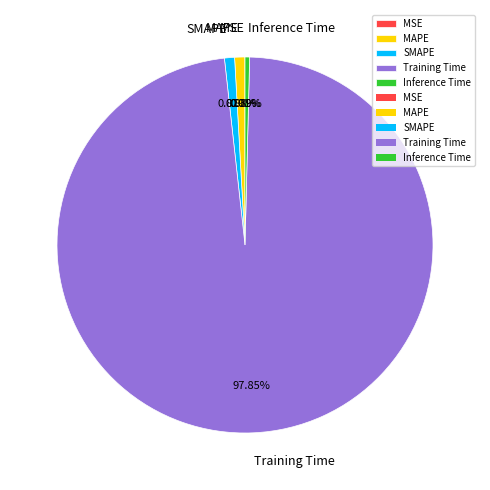

Which has a higher value, Training Time or MAPE?

Training Time